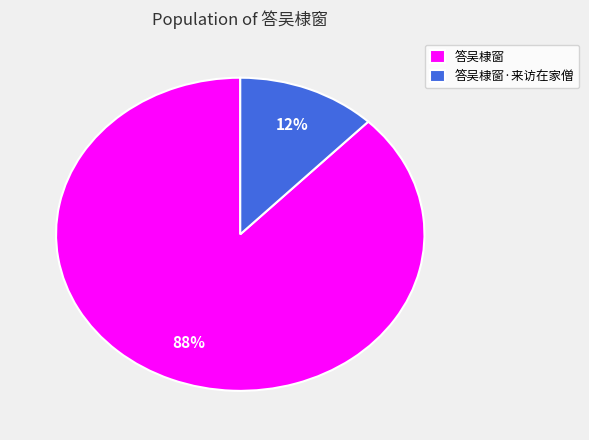

Is there a majority slice in this chart?

Yes